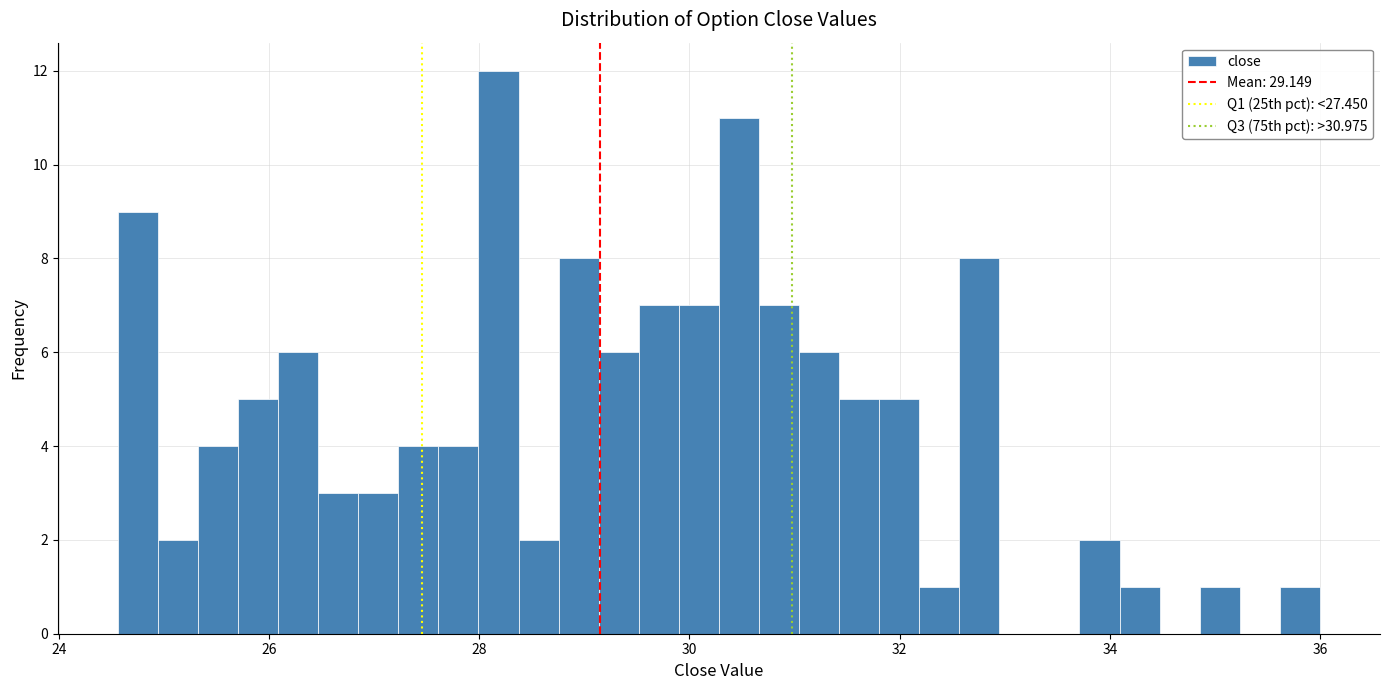

Around what value on the x-axis is the tallest bar? Give the approximate position of its centre, as read against the axis.

28.2